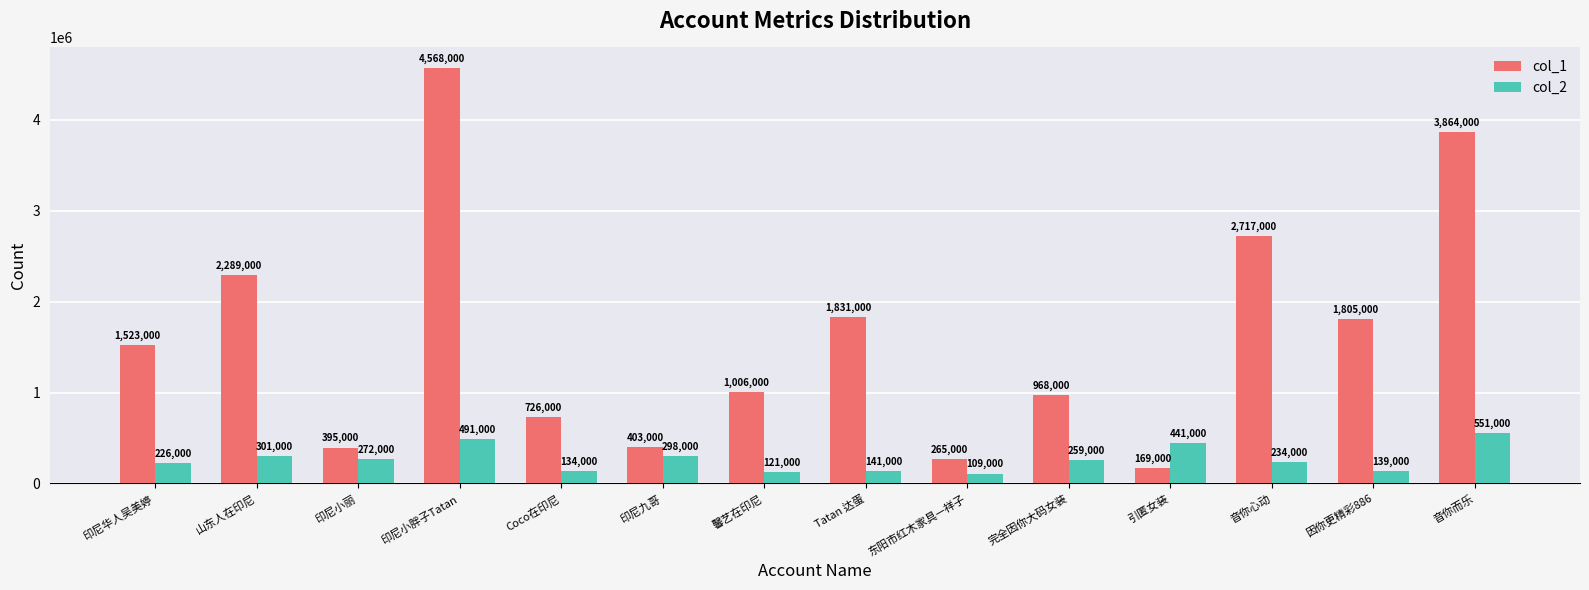

Is the value of col_1 at 印尼小胖子Tatan greater than the value of col_2 at 因你更精彩886?

Yes